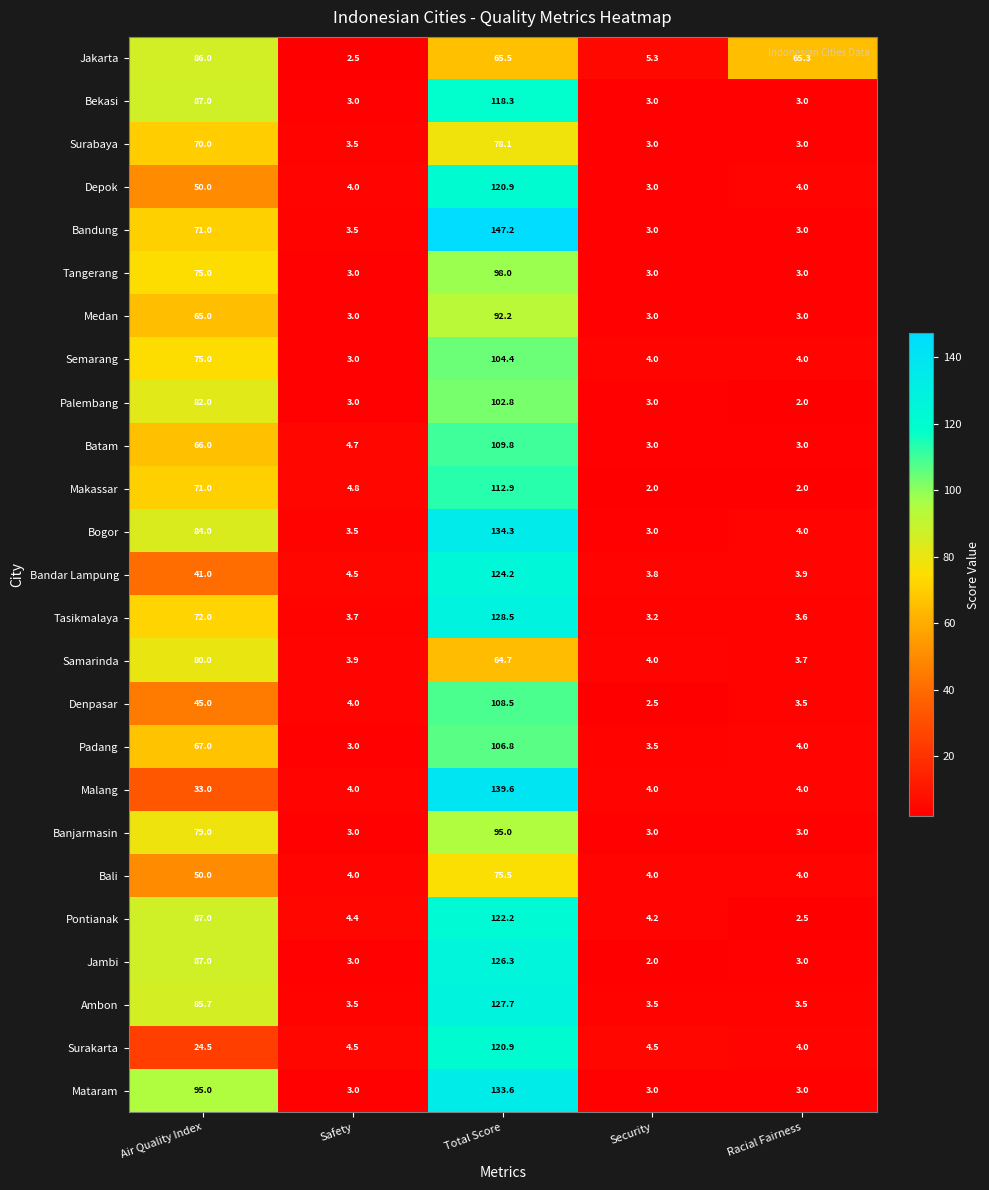

What is the difference between the highest and lowest values at Racial Fairness?

63.3